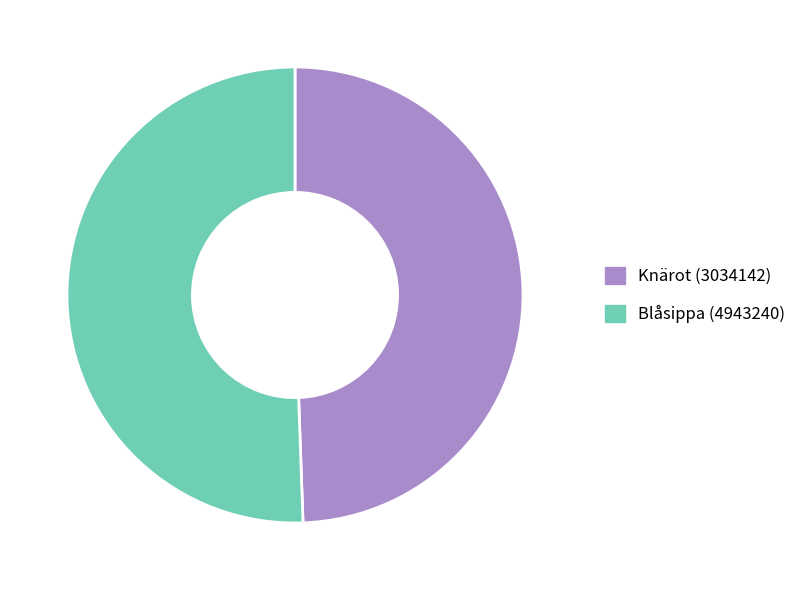

Is the sum of Blåsippa (4943240) and Knärot (3034142) greater than half?

Yes